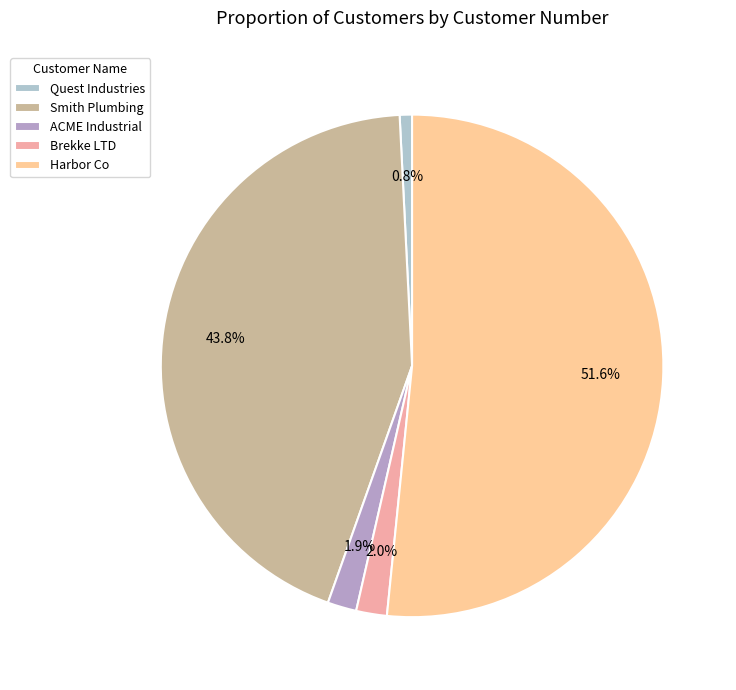

What percentage is NOT represented by ACME Industrial?

98.1%